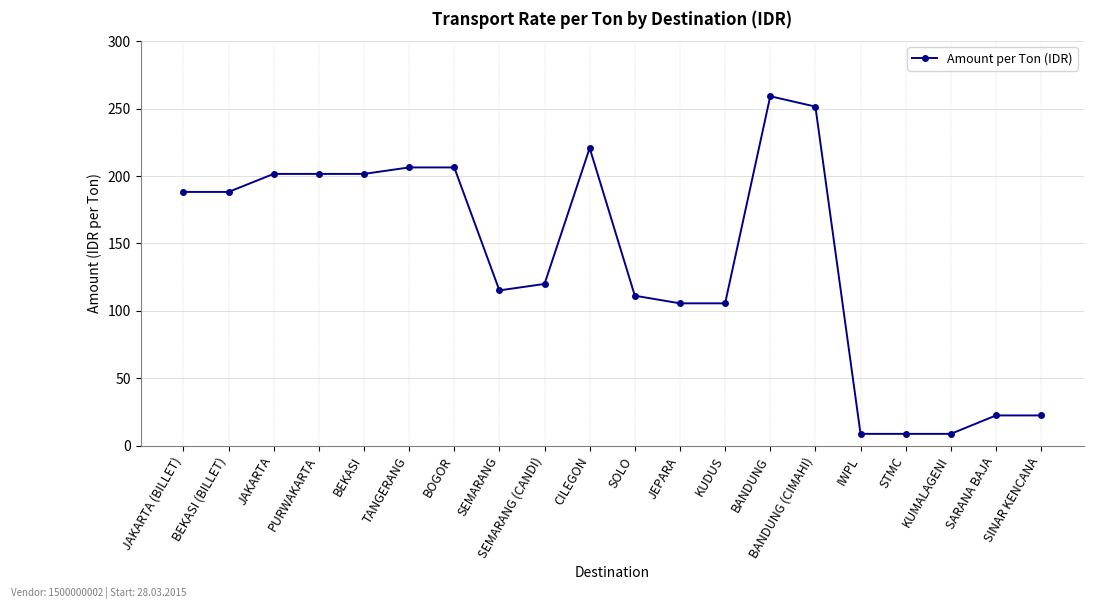

What is the difference between the maximum and minimum values?

250.4